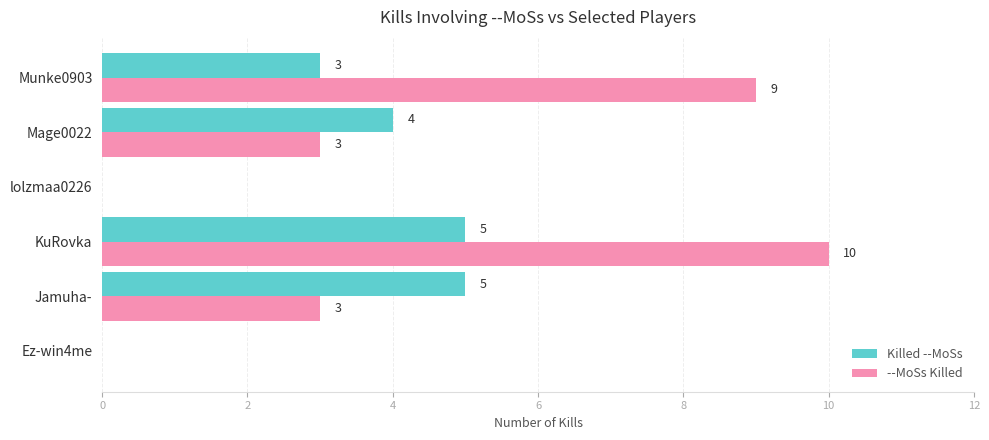

How many Killed --MoSs values are between 0 and 5?

6